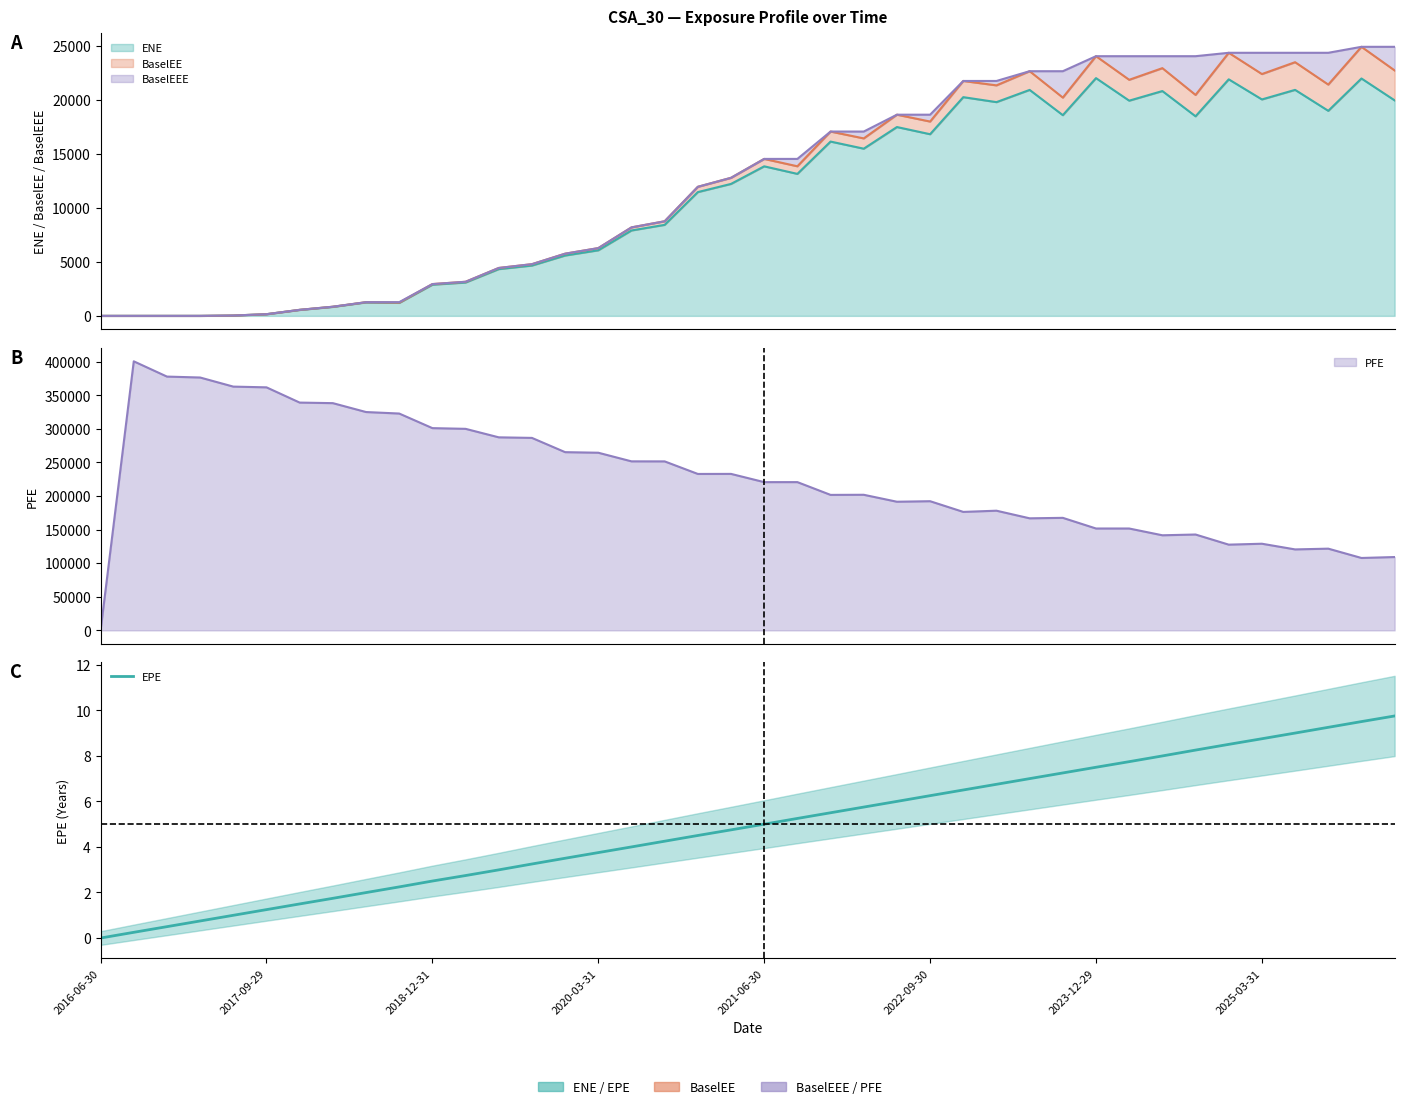

The value at 26 is 6.5. True or false?

True